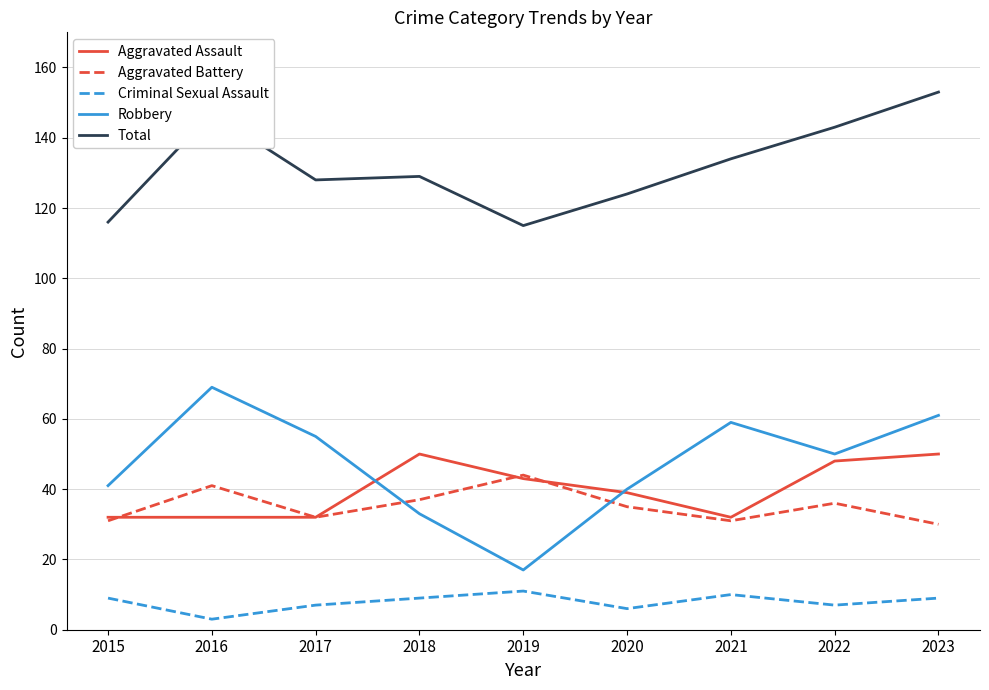

What is the average value of the Total series?

132